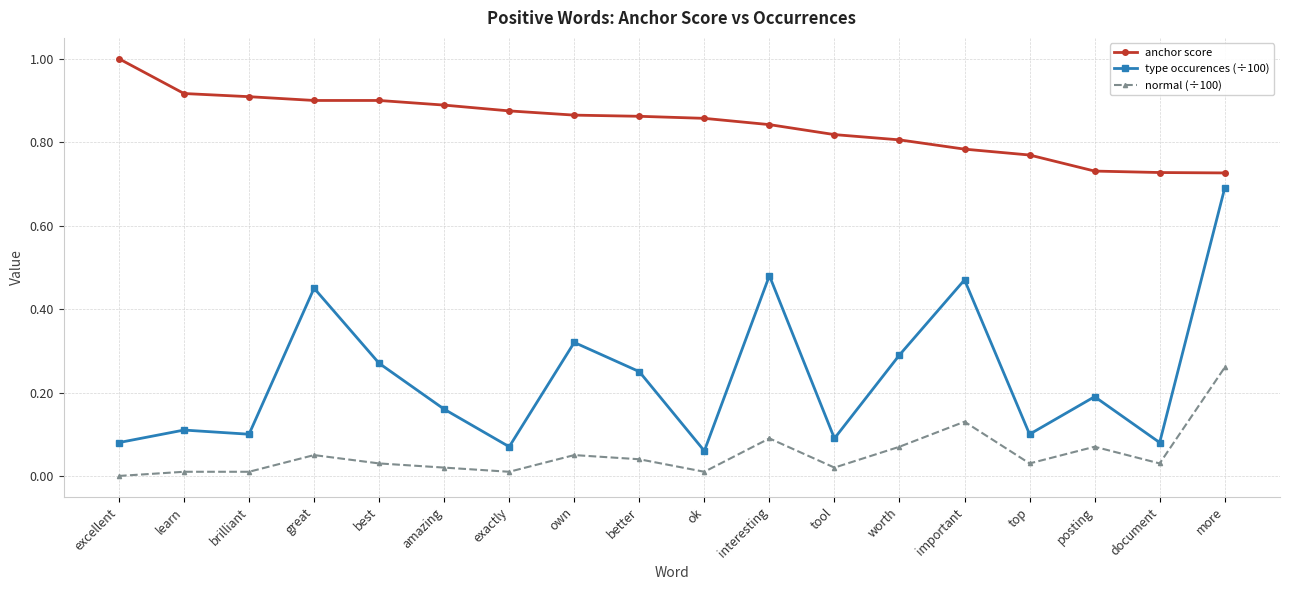

The value of anchor score at learn is 1.6. True or false?

False